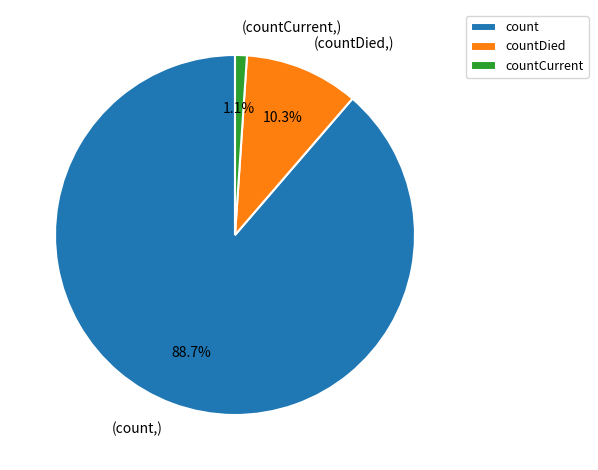

What percentage do countCurrent and count together represent?

89.7%